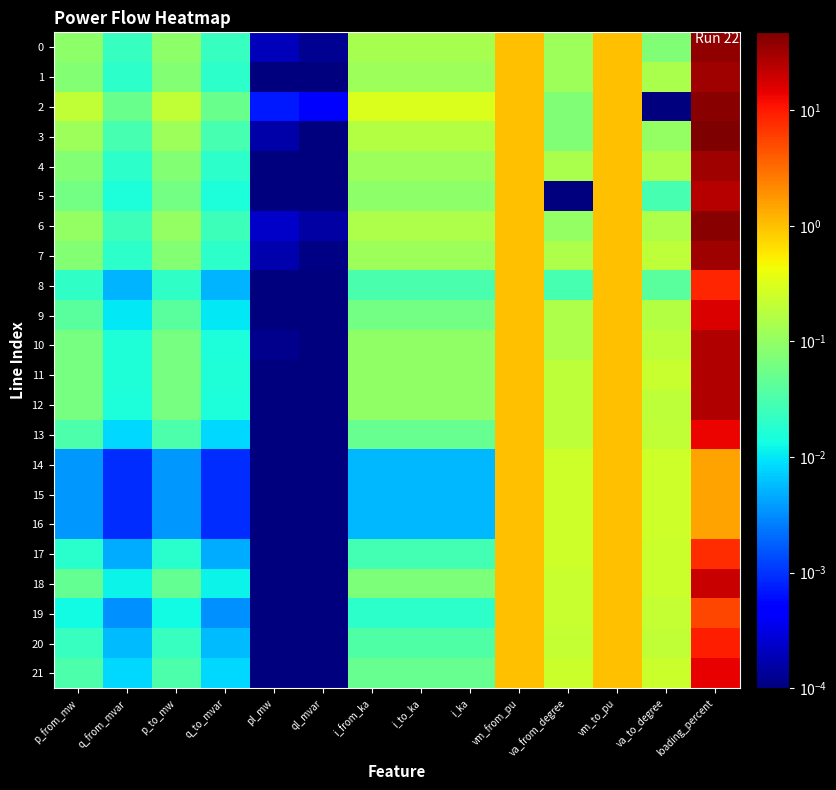

How many distinct data groups are displayed?

22